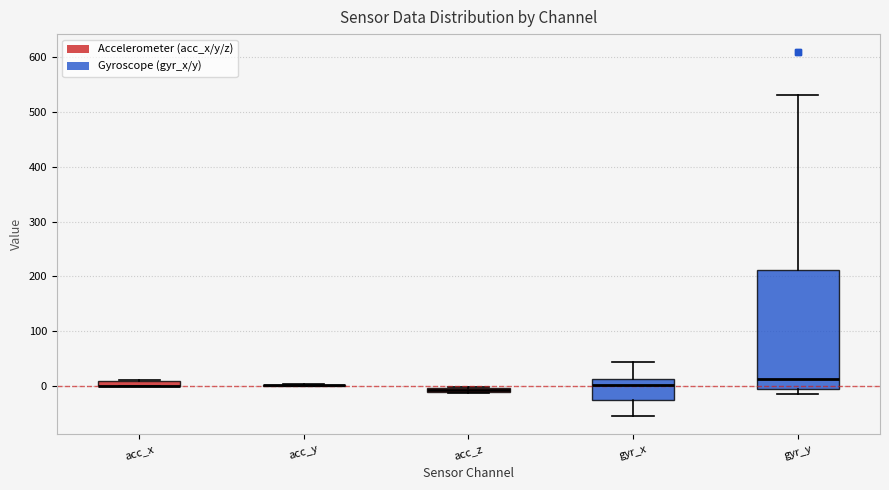

Which box is the tallest, from its lower edge to its upper edge?

gyr_y